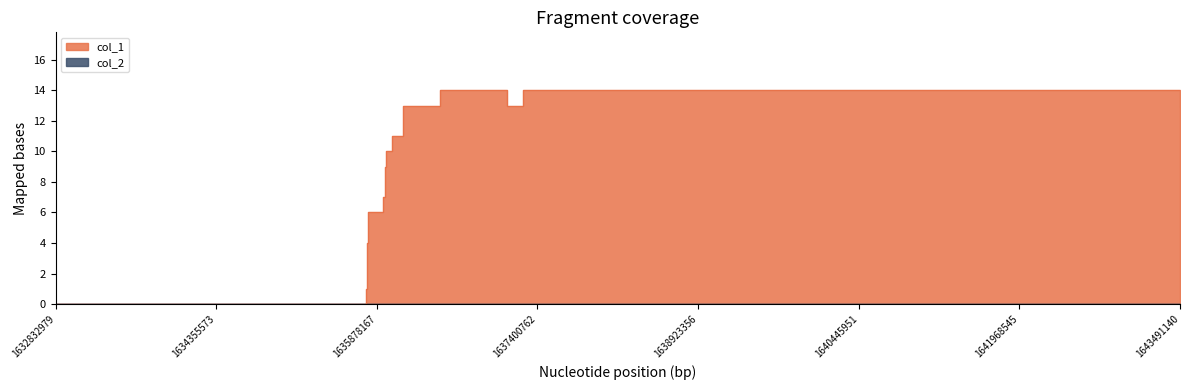

What is the sum of all values?

115